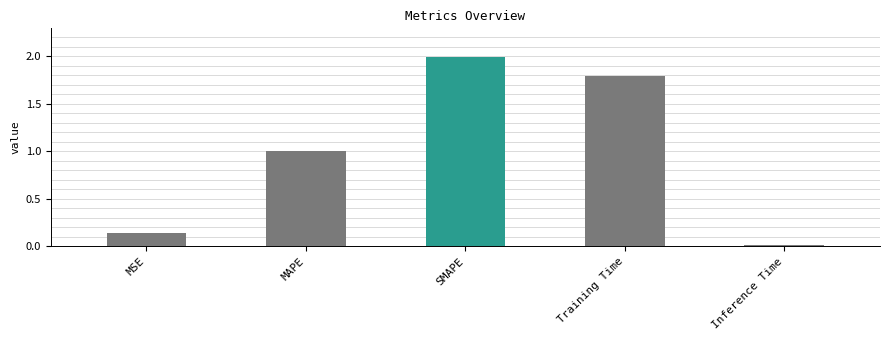

Which has a higher value, MAPE or SMAPE?

SMAPE